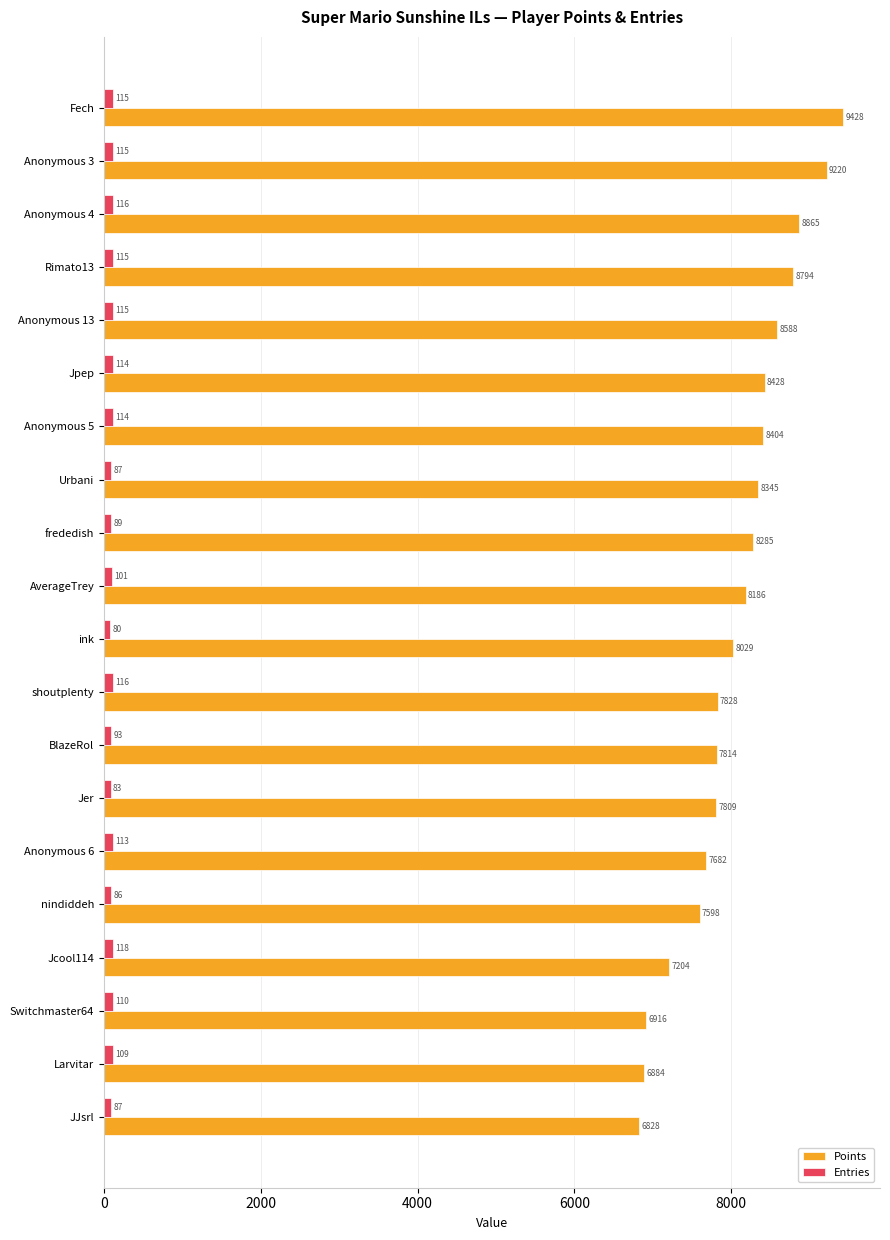

Which series changed the most between Anonymous 3 and frededish?

Points